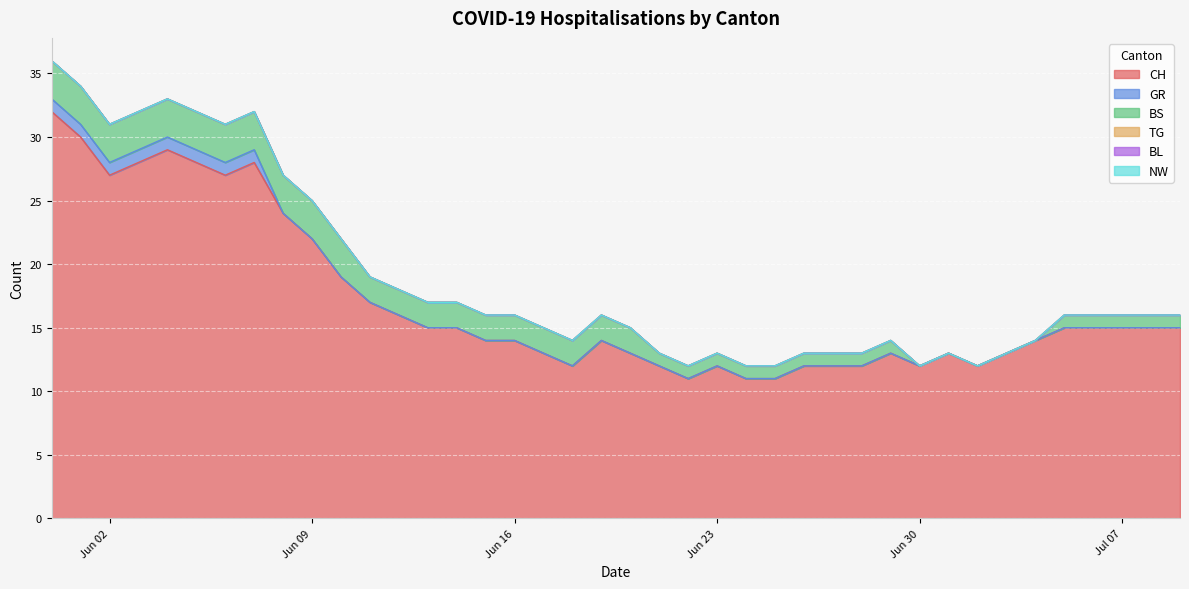

What is the label of the 4th point from the right?

2020-07-06